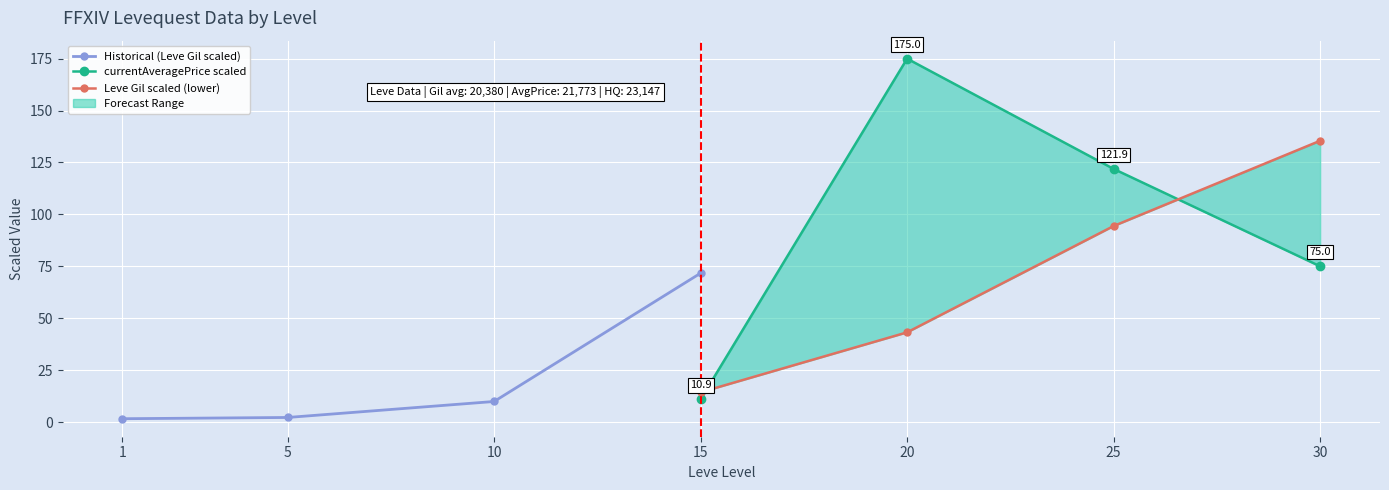

What is the average value of the currentAveragePrice scaled series?

95.7